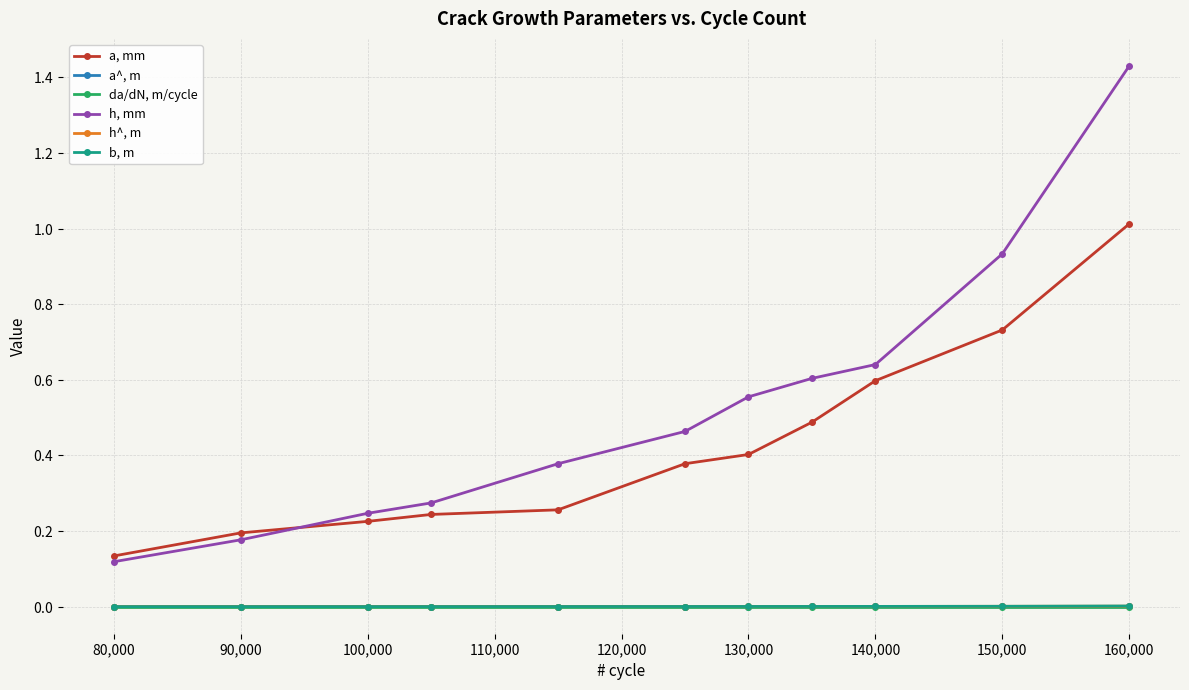

What is the difference between the second highest and minimum values in the h, mm series?

0.8